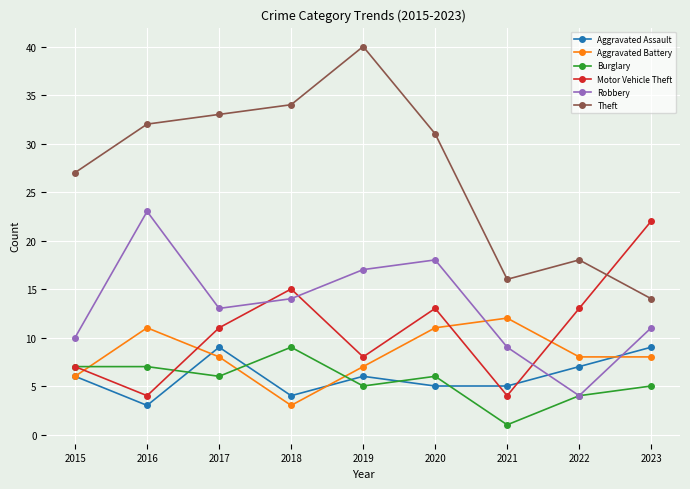

List the labels in order of Theft value, largest first.

2019, 2018, 2017, 2016, 2020, 2015, 2022, 2021, 2023